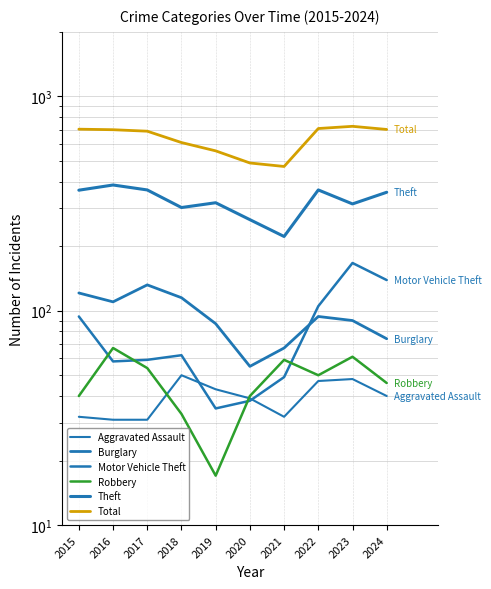

What are all the series names shown in the legend?

Aggravated Assault, Burglary, Motor Vehicle Theft, Robbery, Theft, Total